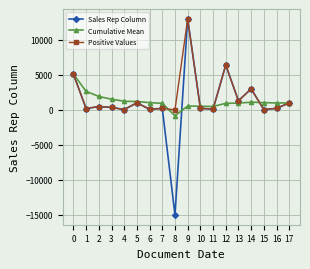

True or false: Sales Rep Column has more than 1 points higher than both neighbors.

True